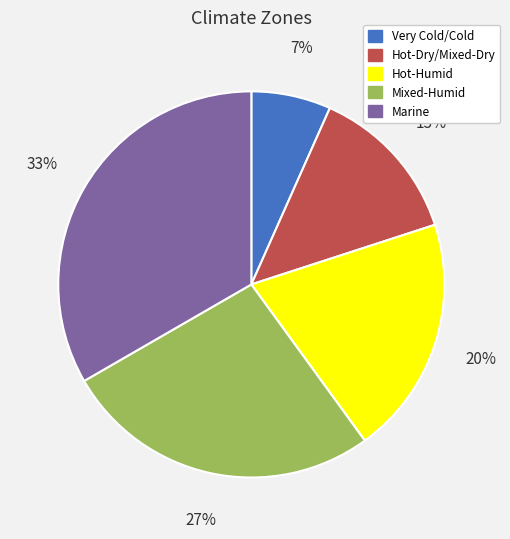

Do Hot-Humid and Marine together represent more than half of the pie?

Yes